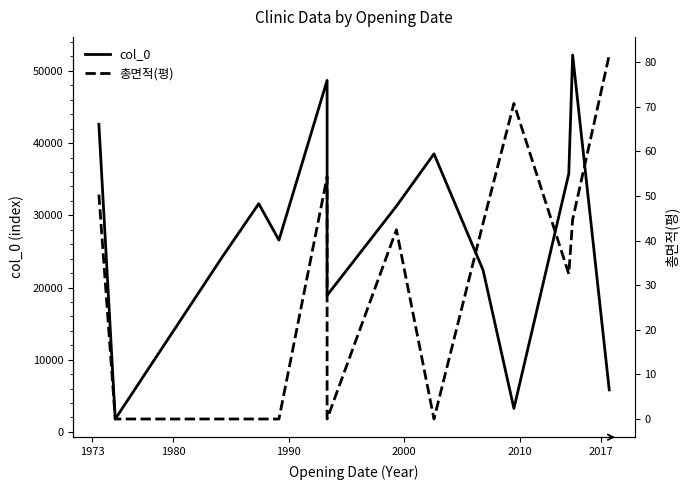

Rank the series by their average value, from highest to lowest.

col_0, 총면적(평)